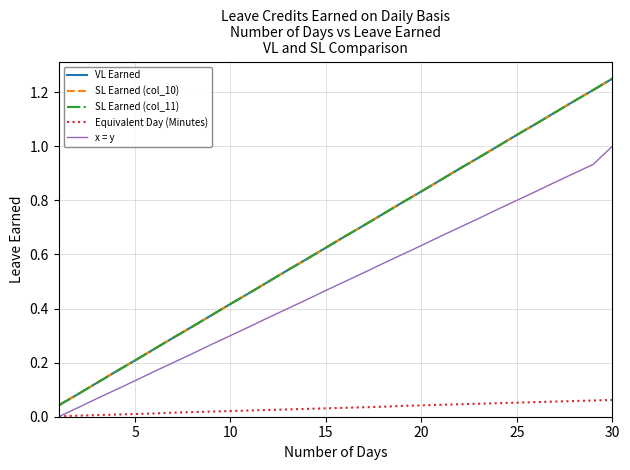

Is this an area chart (filled region under the line)?

No